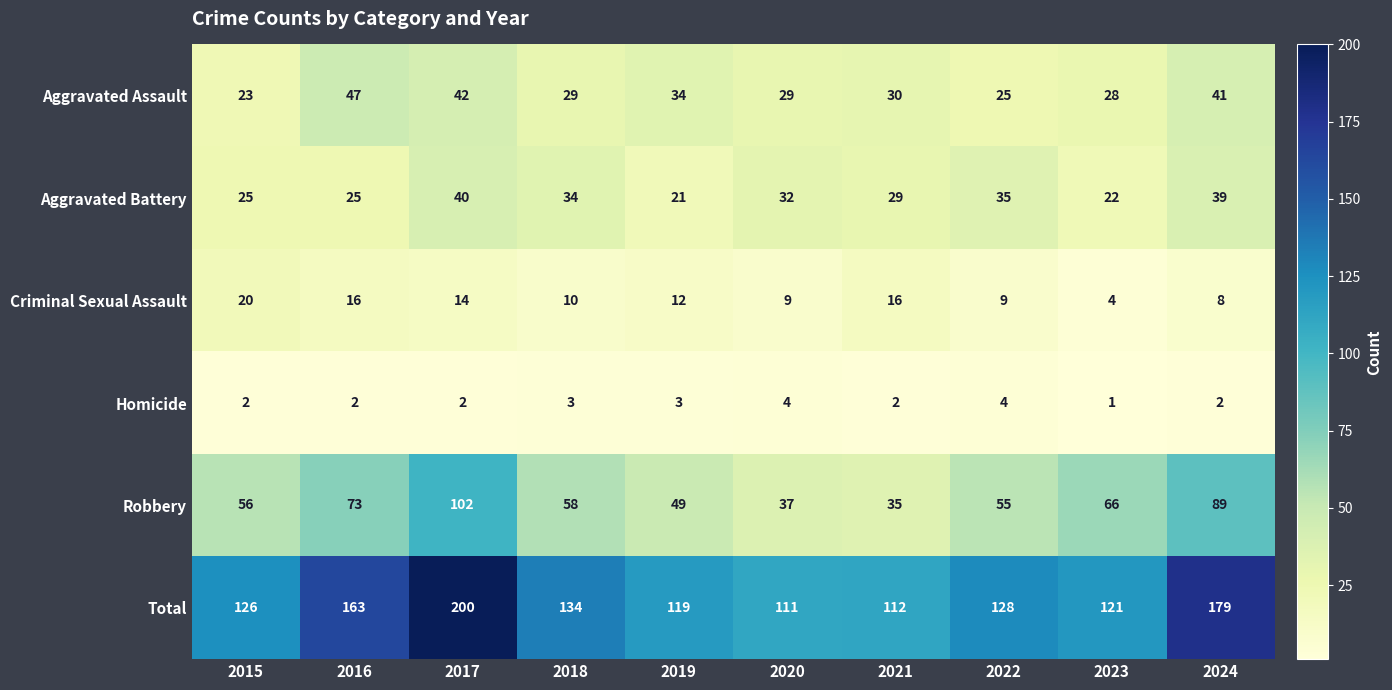

Which series has the largest total across all categories?

Total